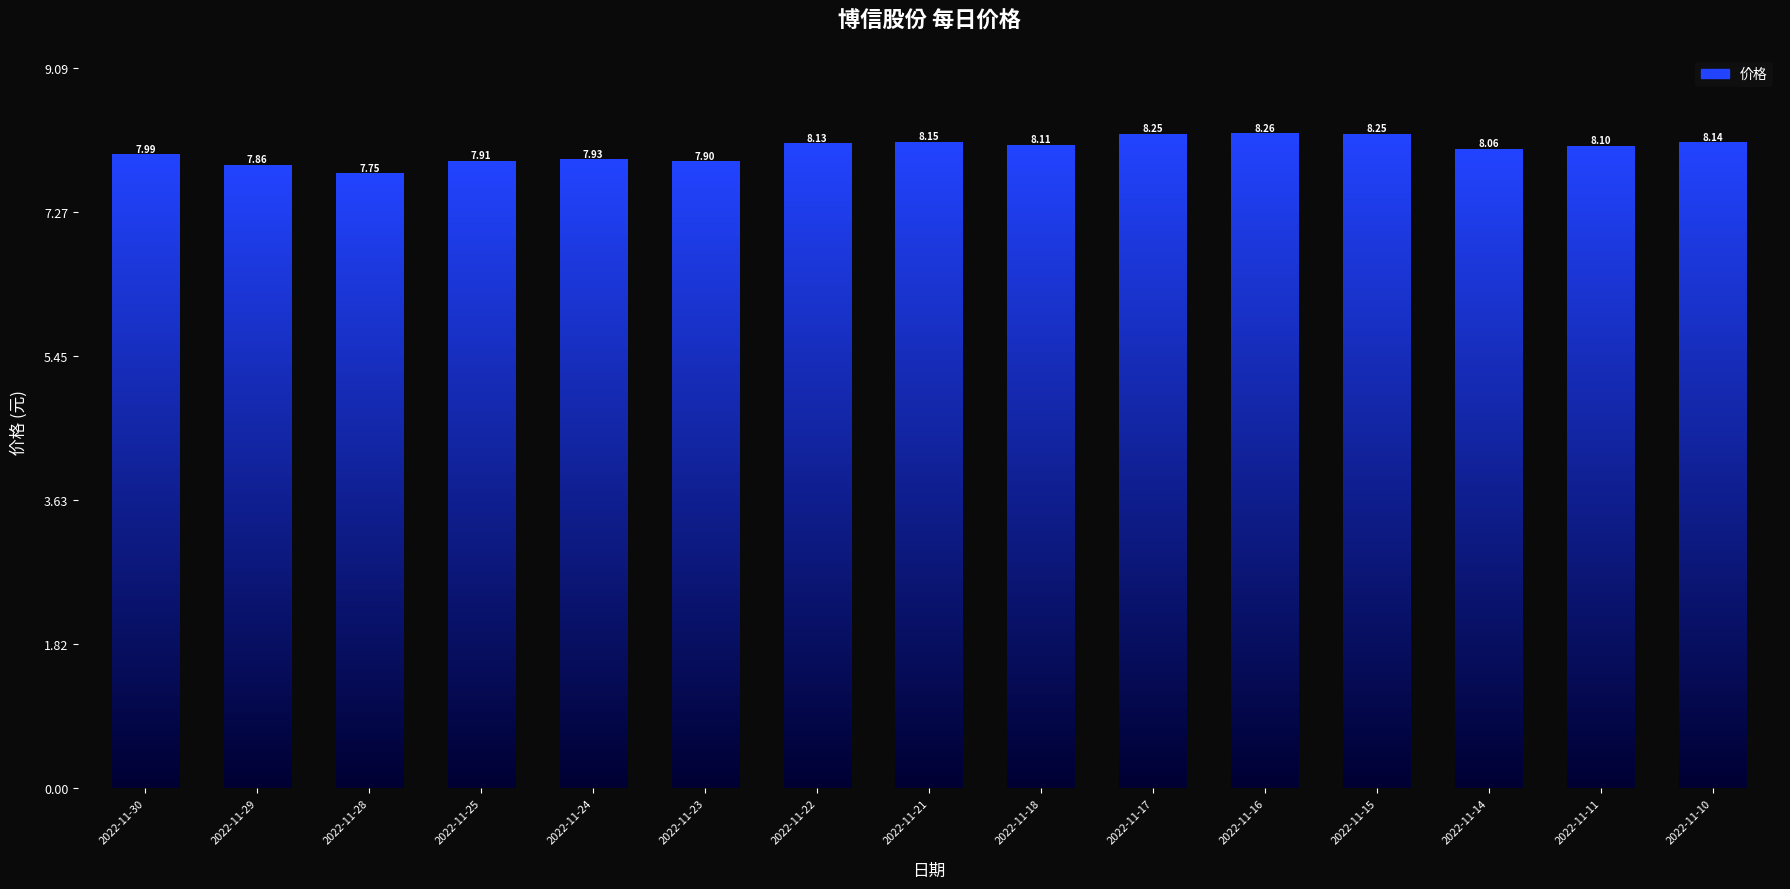

True or false: the data shows 12.0 at 2022-11-17.

False